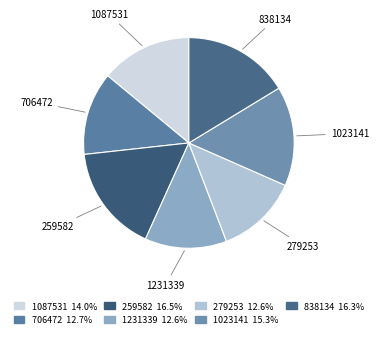

Is 259582 the majority of the pie?

No